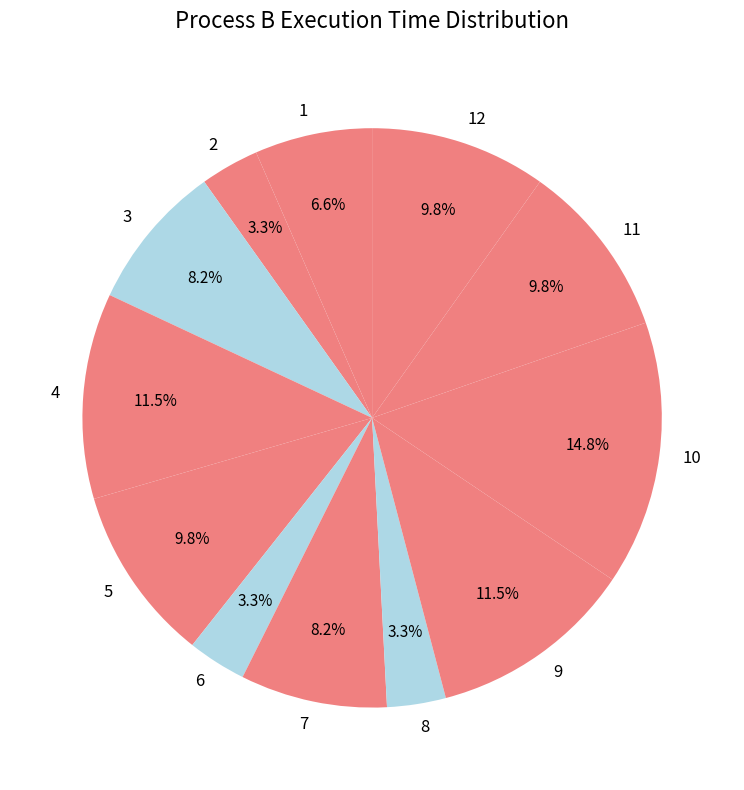

Does any single category account for the majority?

No